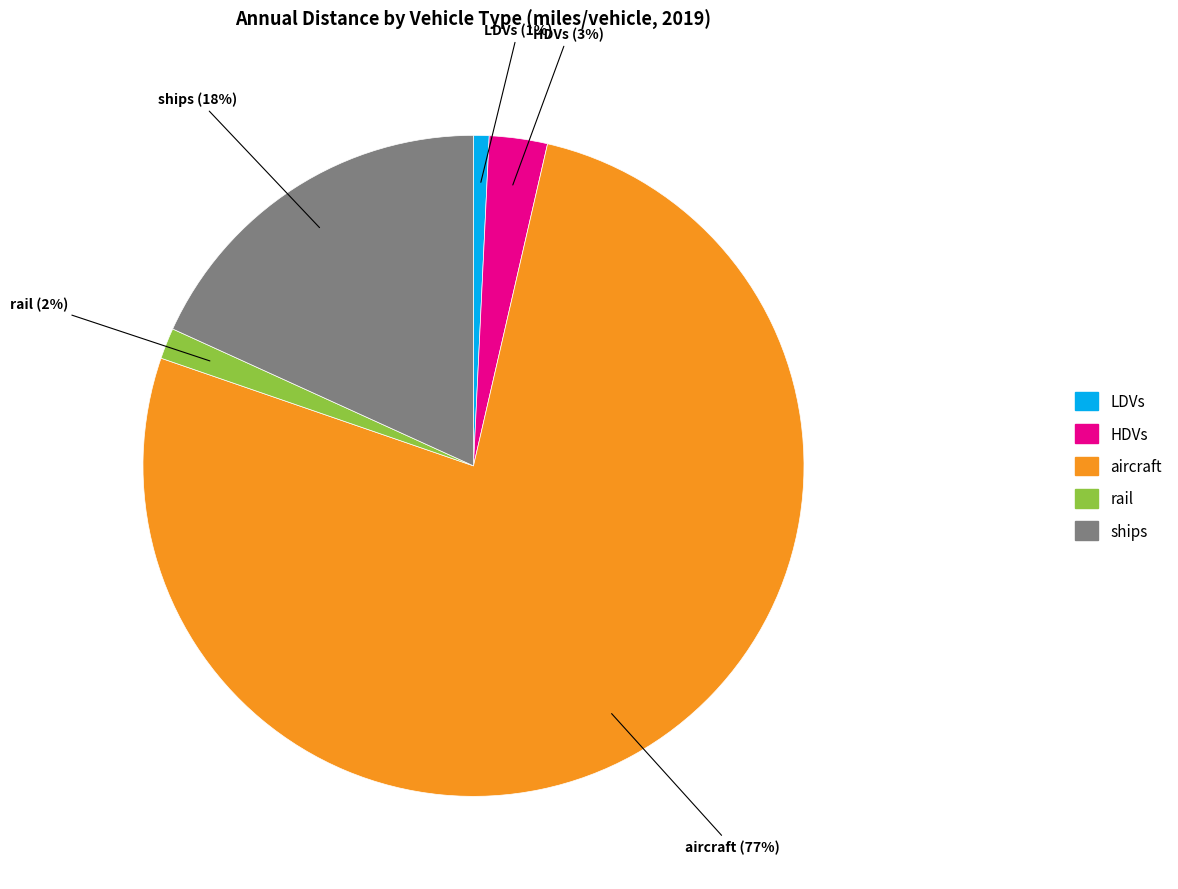

Is the sum of HDVs and ships greater than half?

No